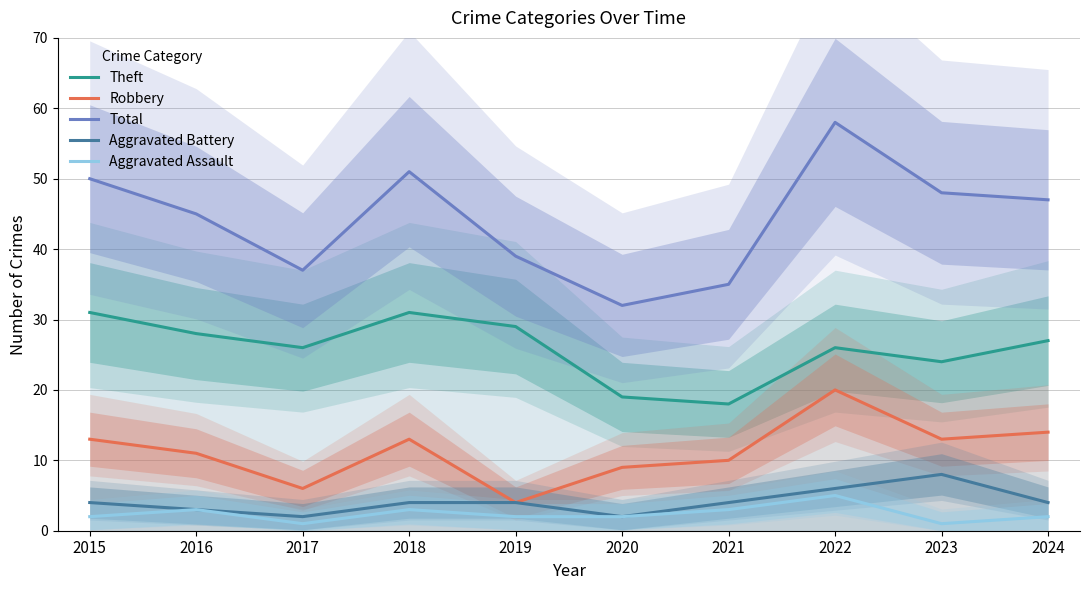

True or false: Aggravated Assault and Aggravated Battery cross at least once.

False